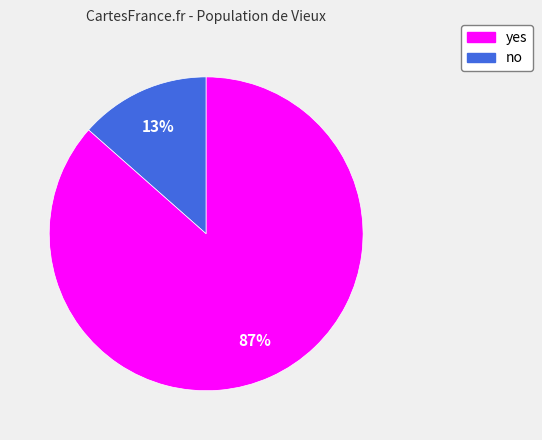

Does any single category account for the majority?

Yes